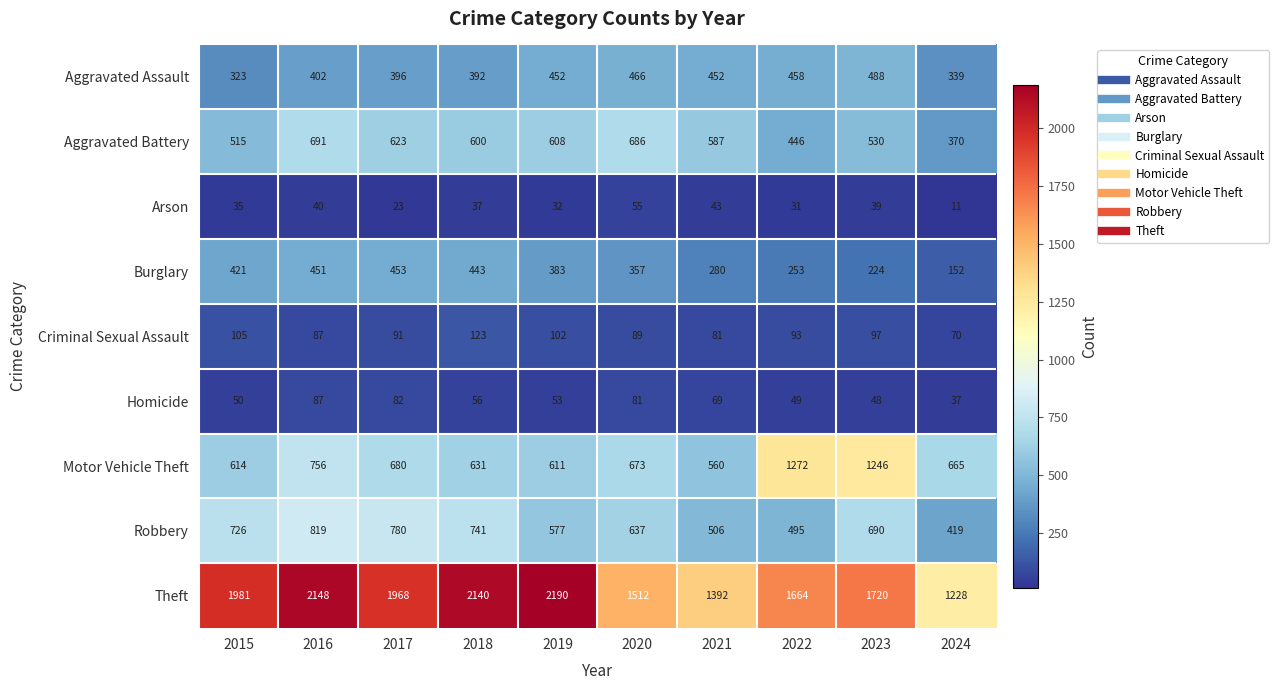

At how many categories does at least one series exceed 1376?

9